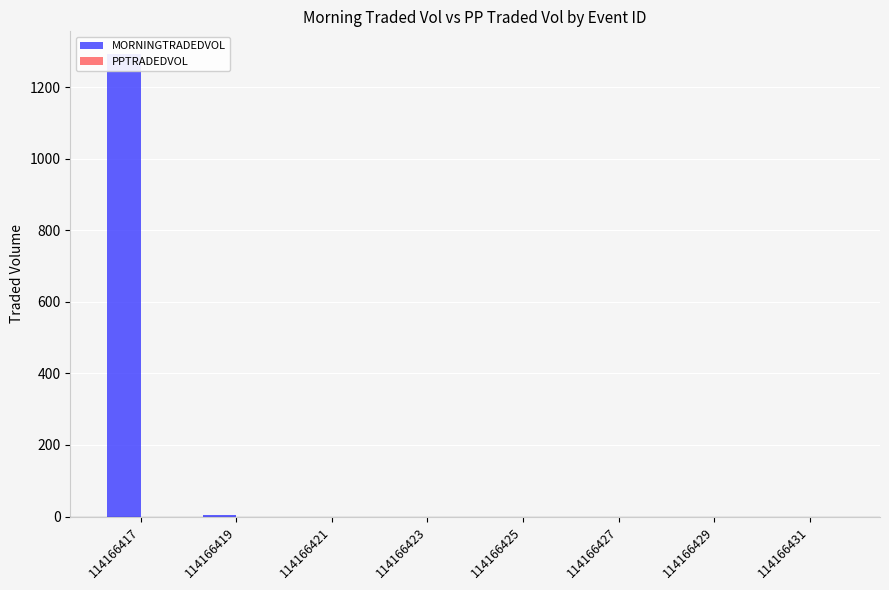

Which series has the widest spread of values?

MORNINGTRADEDVOL